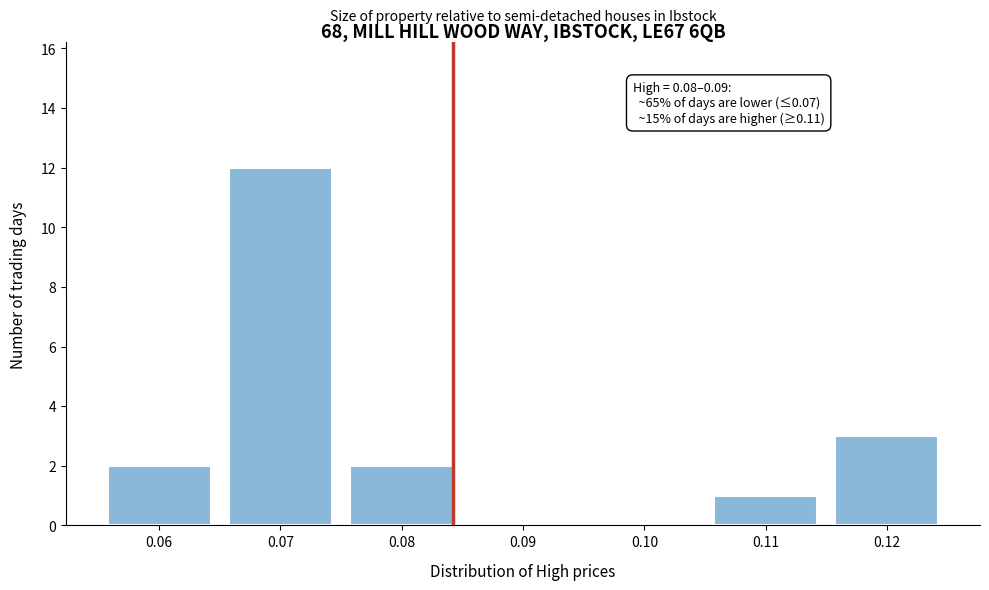

Reading left to right, list all the values displayed in this chart.

0.06=2	0.07=12	0.08=2	0.09=0	0.10=0	0.11=1	0.12=3